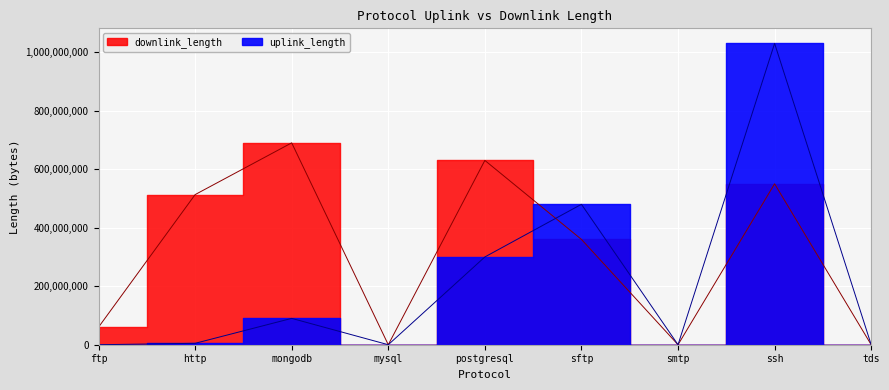

What is the value of the downlink_length point at the 6th from the left?

360056035